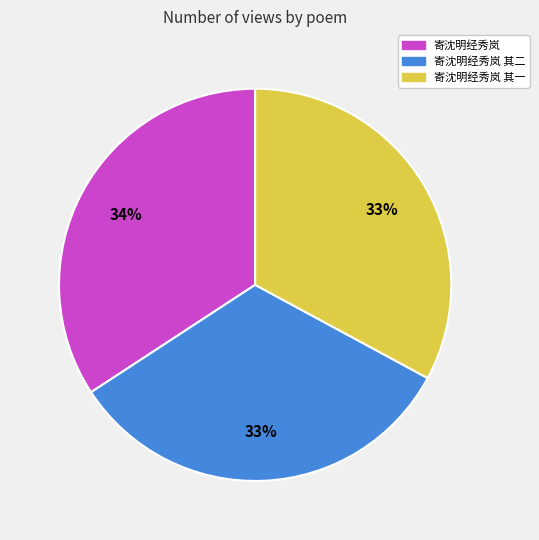

Which slice is the largest?

寄沈明经秀岚